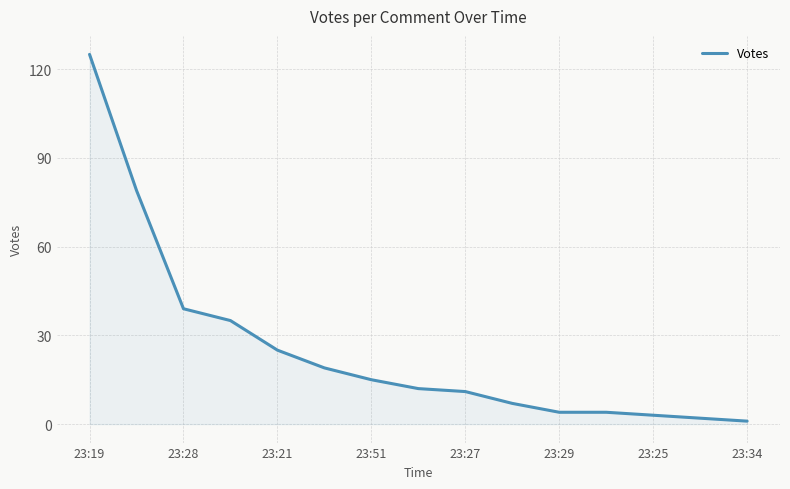

How many series are shown in this chart?

1